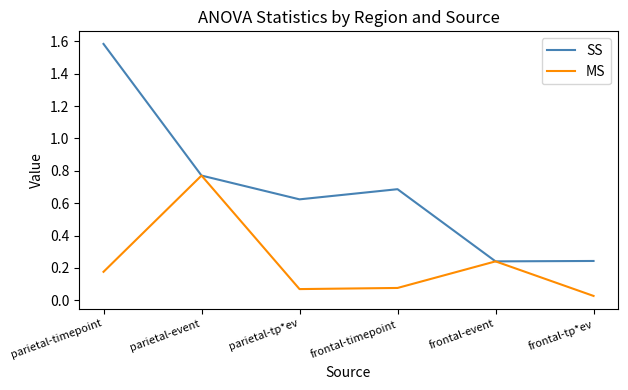

What position from the left is parietal-event?

2